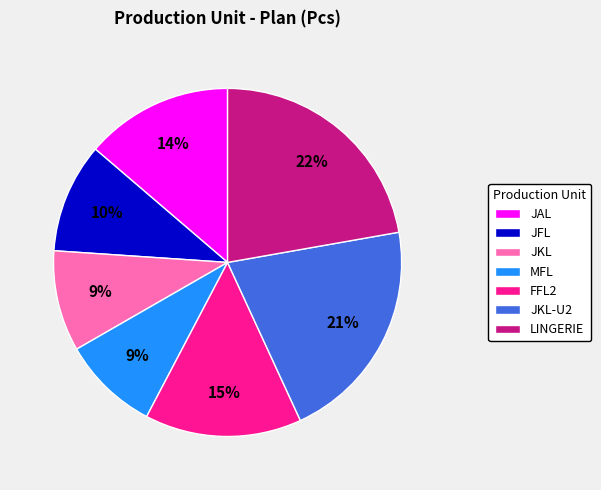

Does JKL-U2 represent more than half of the total?

No